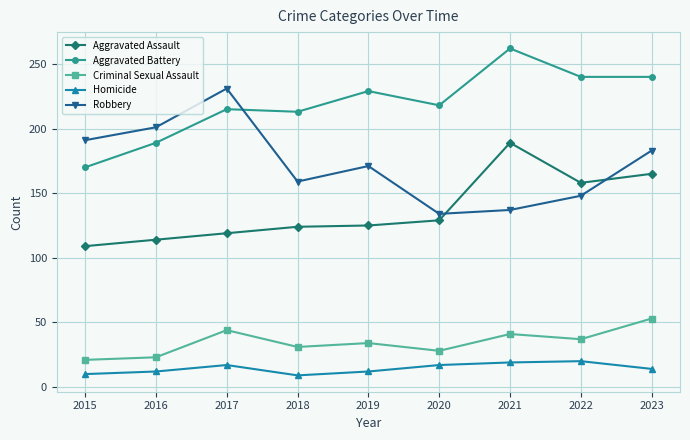

Which series has the largest total across all categories?

Aggravated Battery